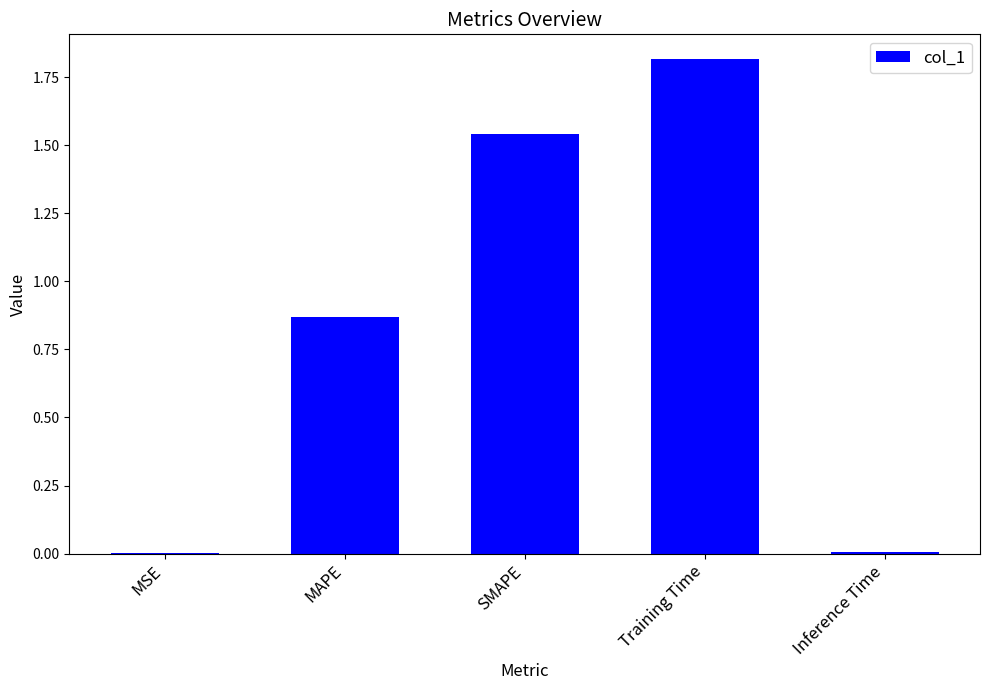

How many categories are shown in the chart?

5